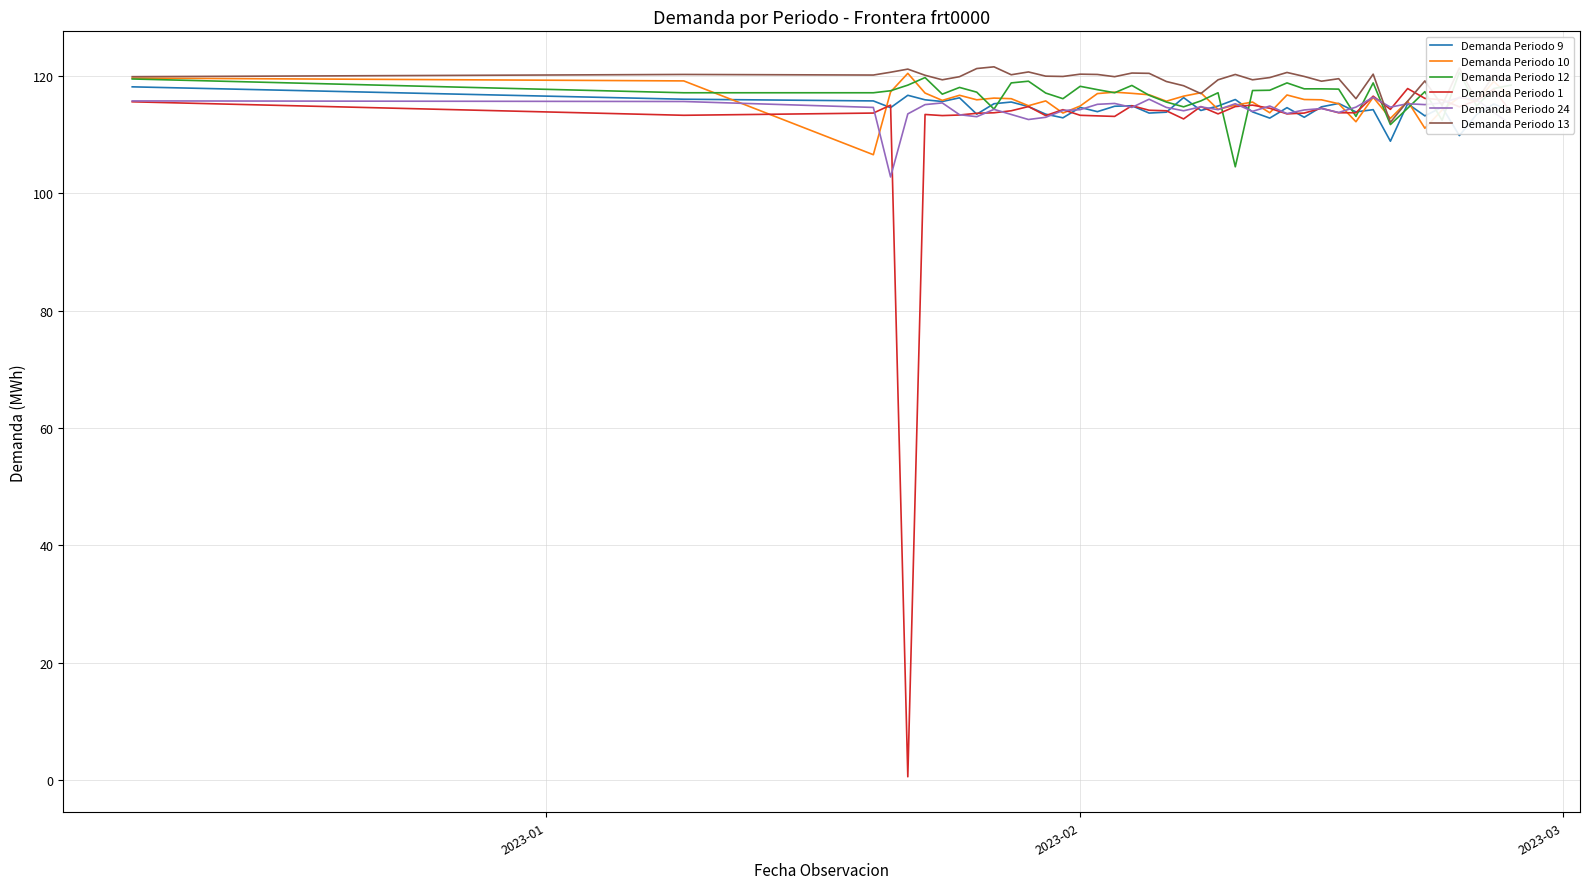

How many times do Demanda Periodo 1 and Demanda Periodo 12 cross each other?

10